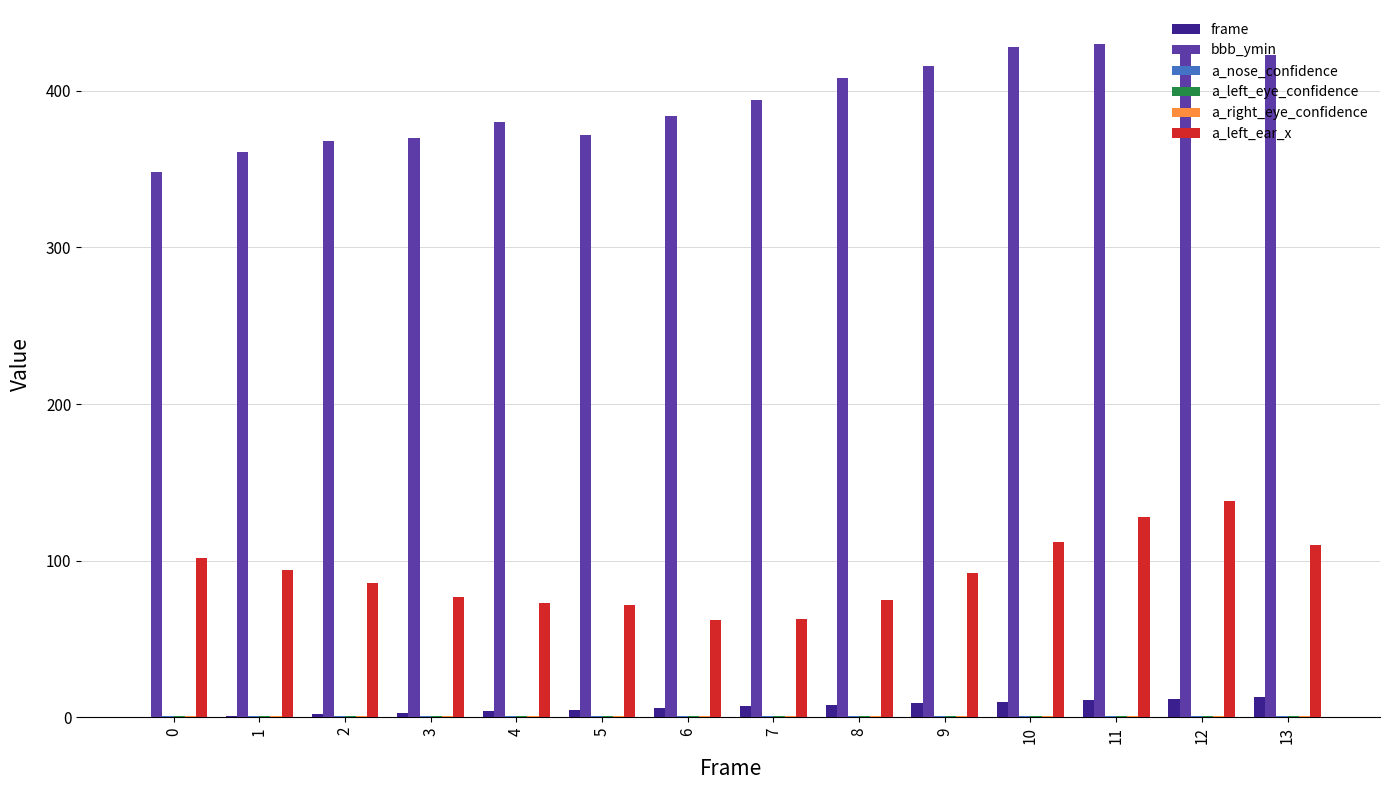

Between 0 and 9, which series saw the biggest shift?

bbb_ymin